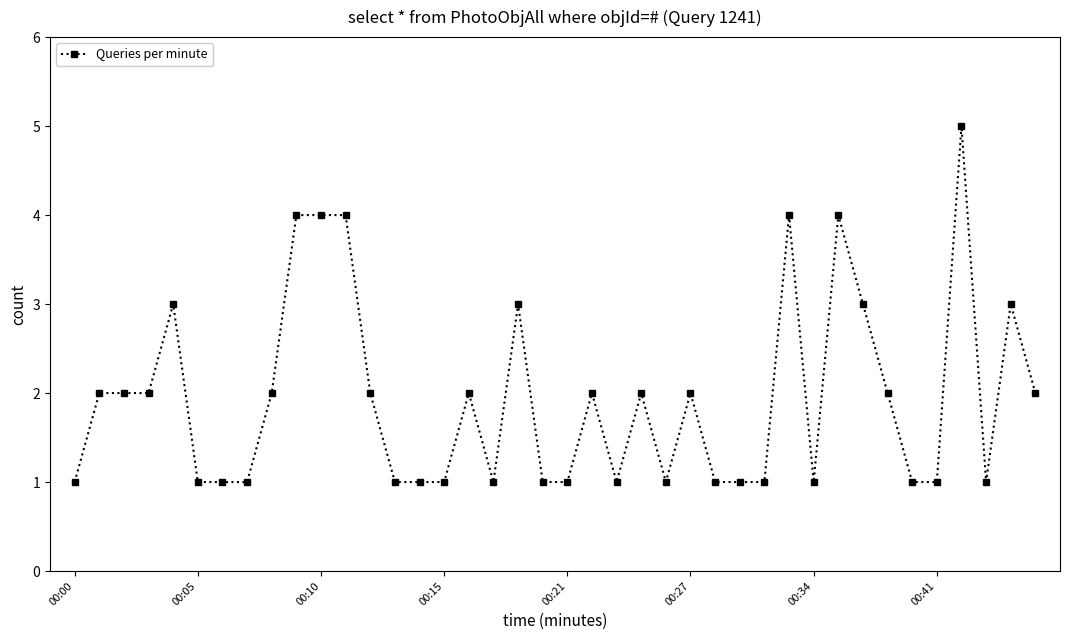

What is the value of the 13th point from the left?

2